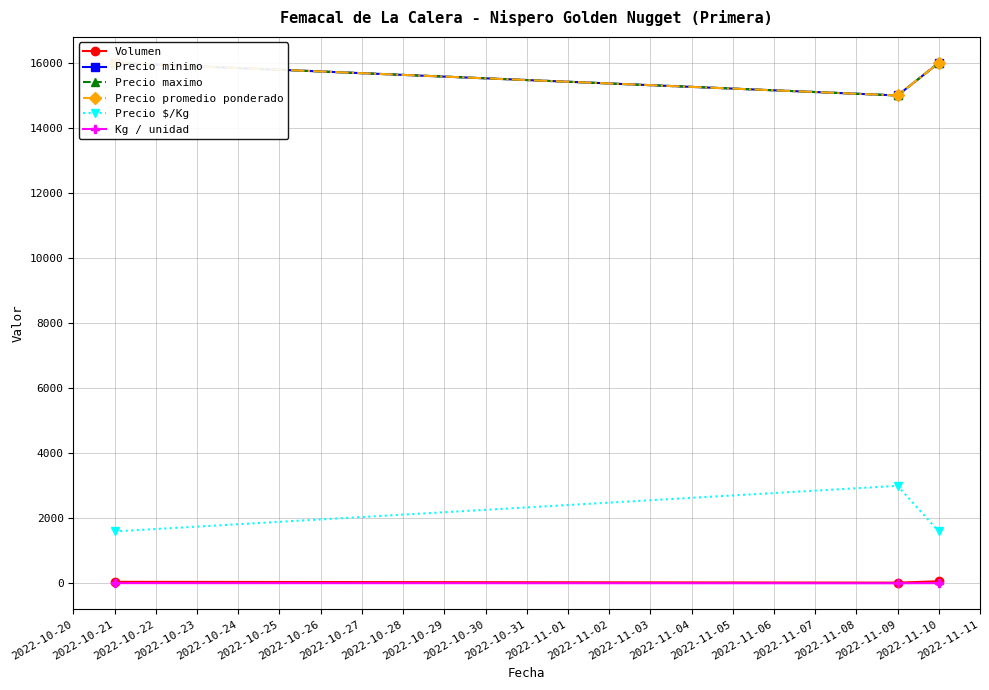

How many lines are shown in the chart?

6